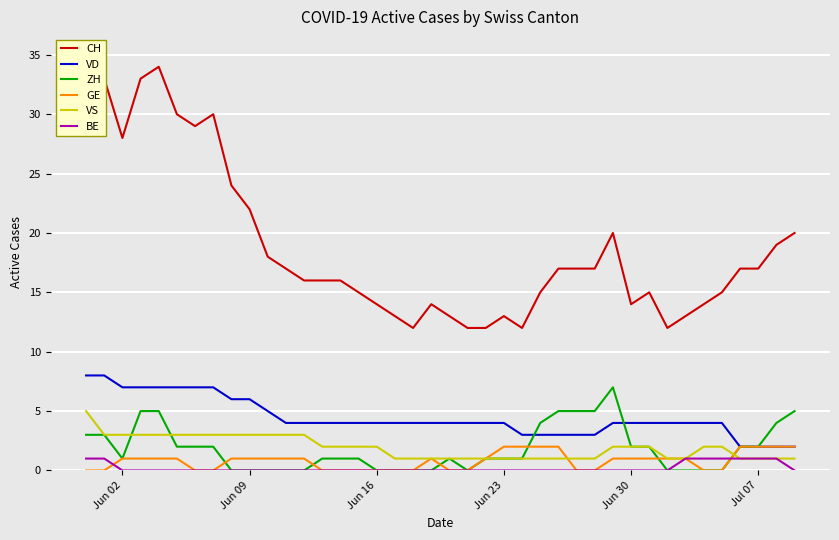

What is the sum of all CH values?

753